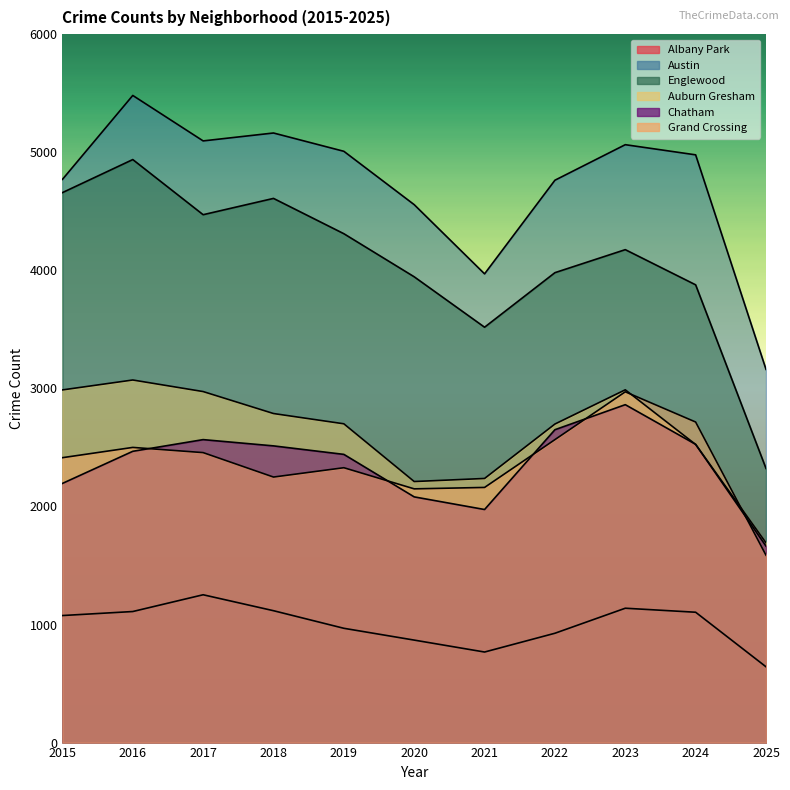

The Englewood series shows 4471 at 2017. True or false?

True